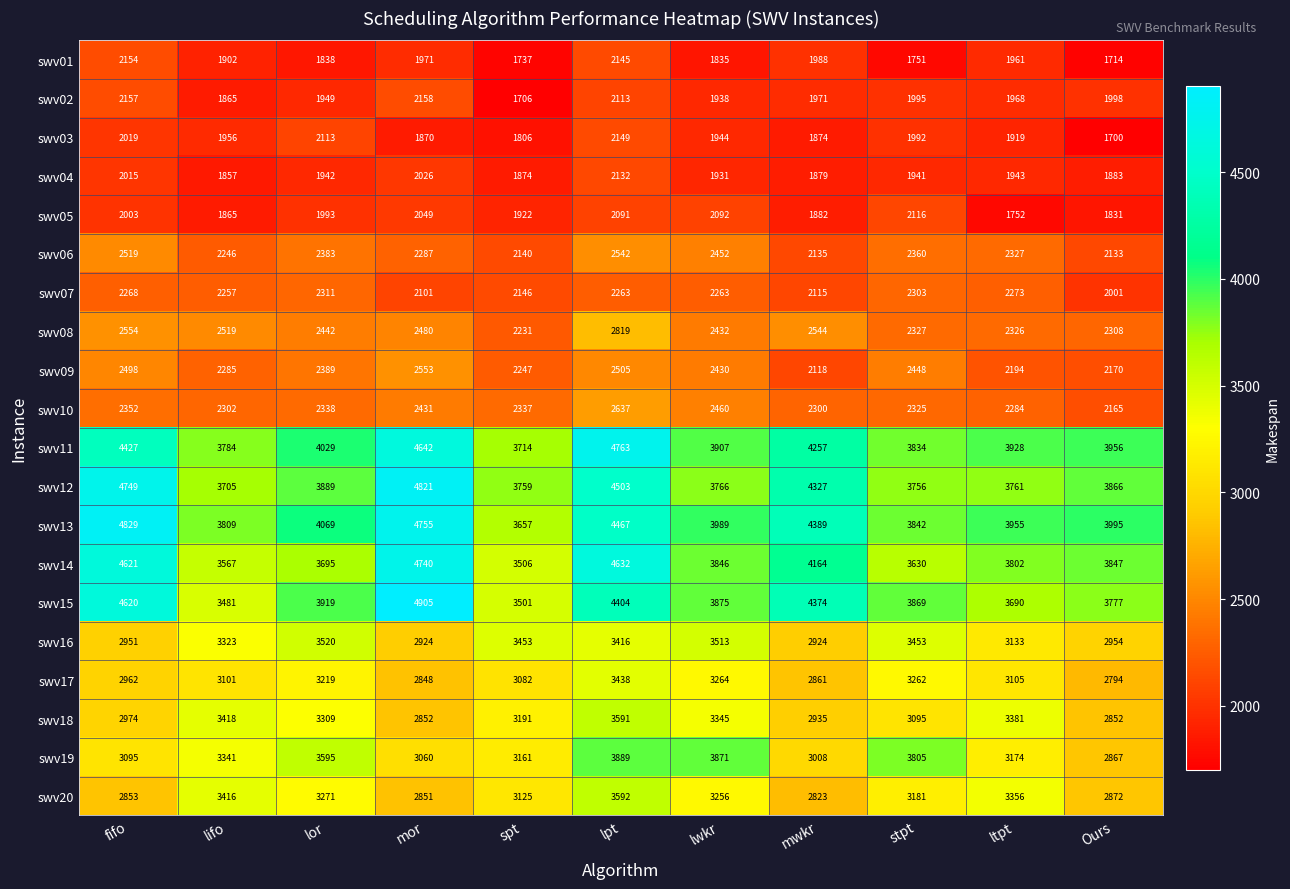

What is the maximum value for swv09?

2553